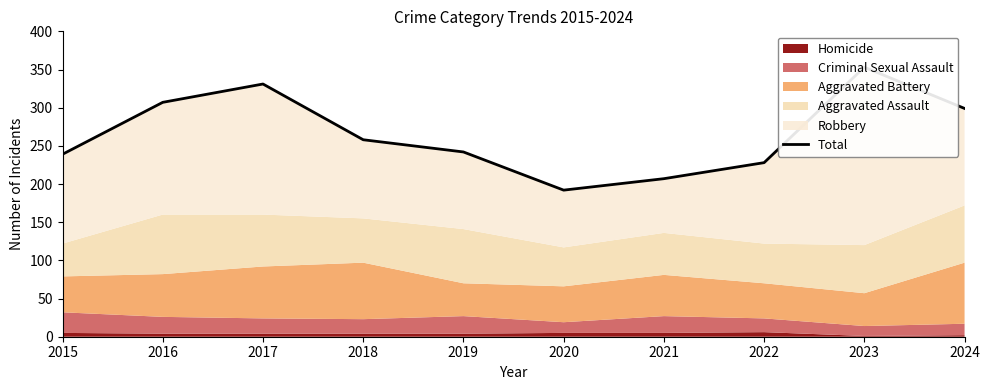

Where does the data first go above 258?

2016